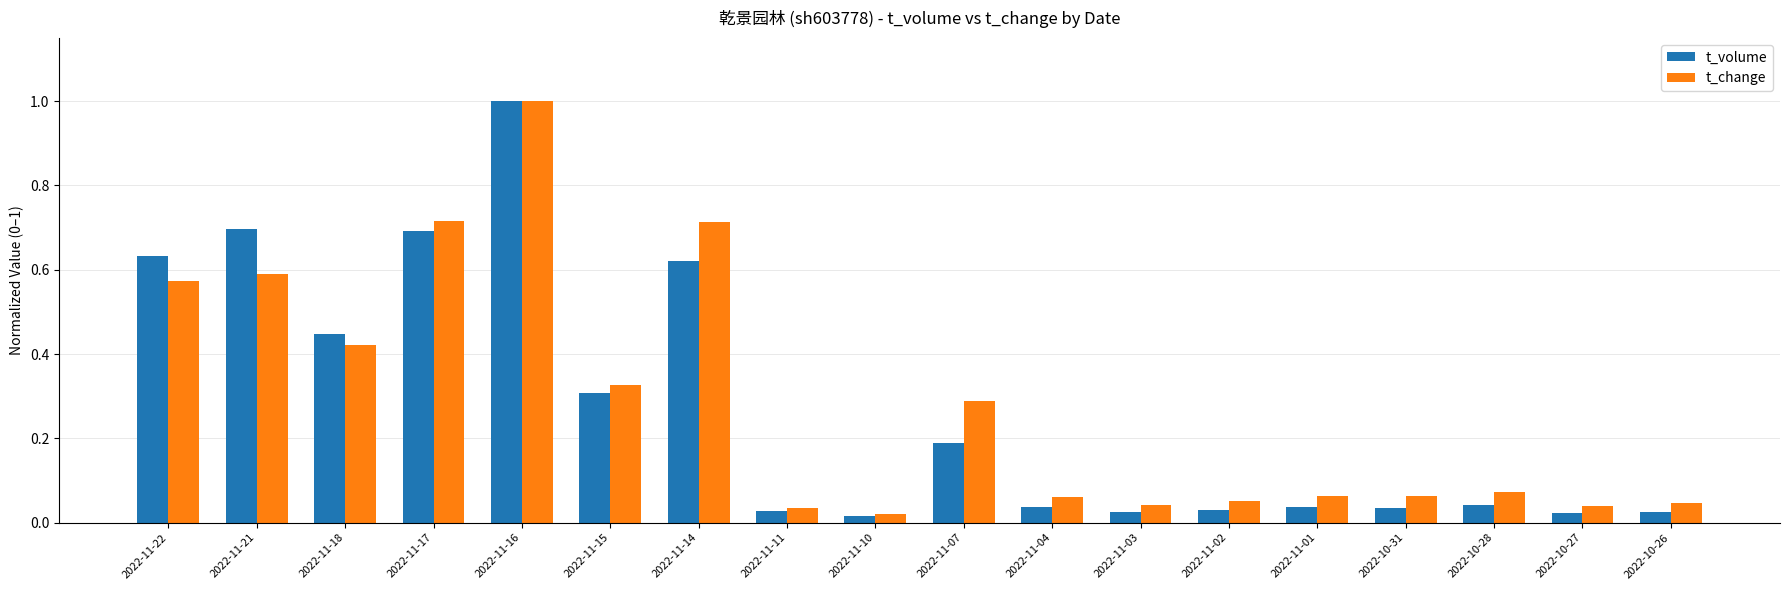

What is the label of the 7th bar from the left?

2022-11-14